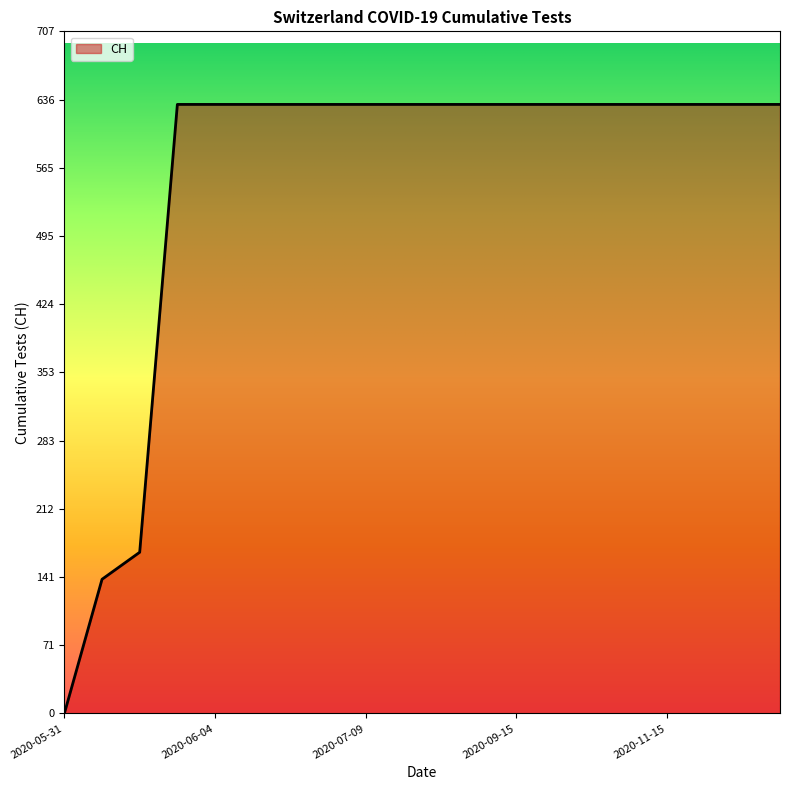

How many lines are shown in the chart?

1